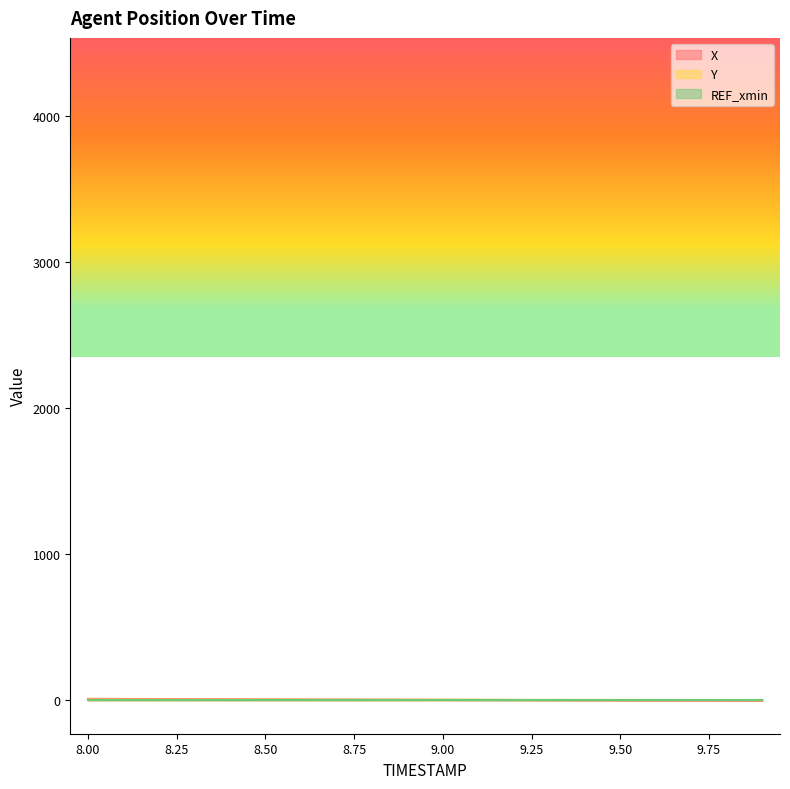

Reading left to right, extract all data points from this chart.

X: 10.0	9.3	8.7	8.0	7.3	6.7	6.0	5.3	4.7	4.0	3.4	2.7	2.1	1.5	0.9	0.3	-0.3	-0.8	-1.4	-1.9
Y: 5.0	4.9	4.7	4.5	4.4	4.2	4.1	3.9	3.8	3.6	3.4	3.2	3.0	2.8	2.6	2.4	2.2	2.0	1.8	1.5